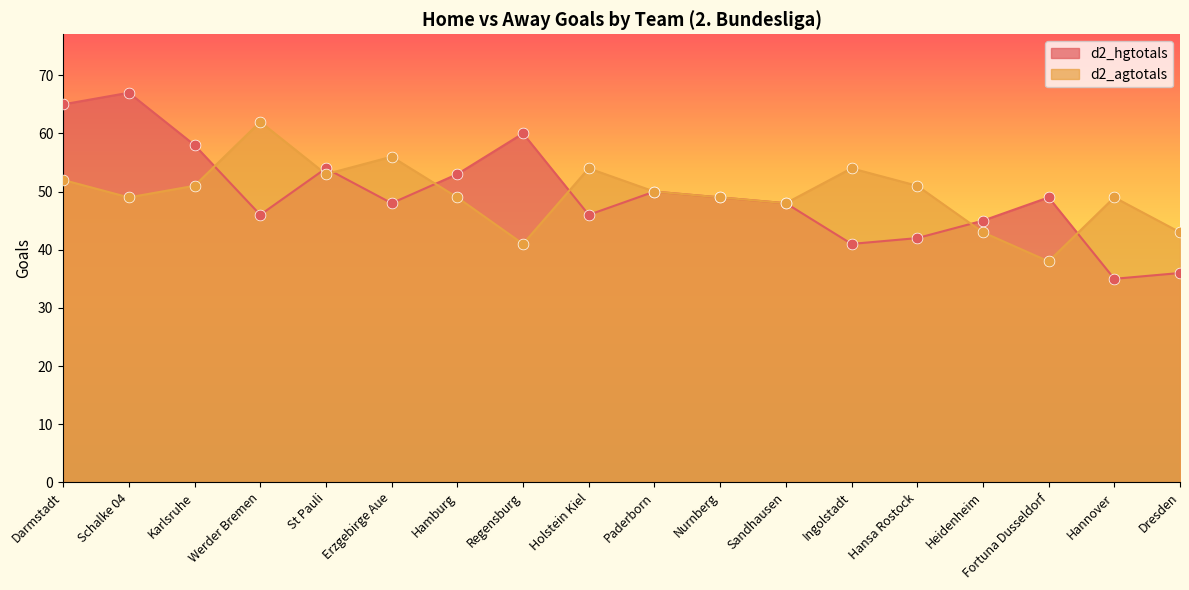

What is the total value across all series at Nurnberg?

98